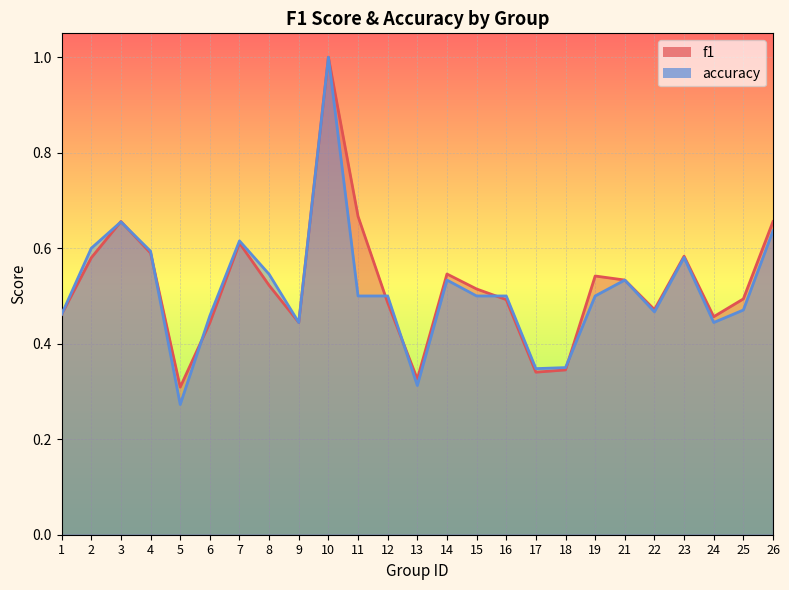

What is the smallest value displayed?

0.3